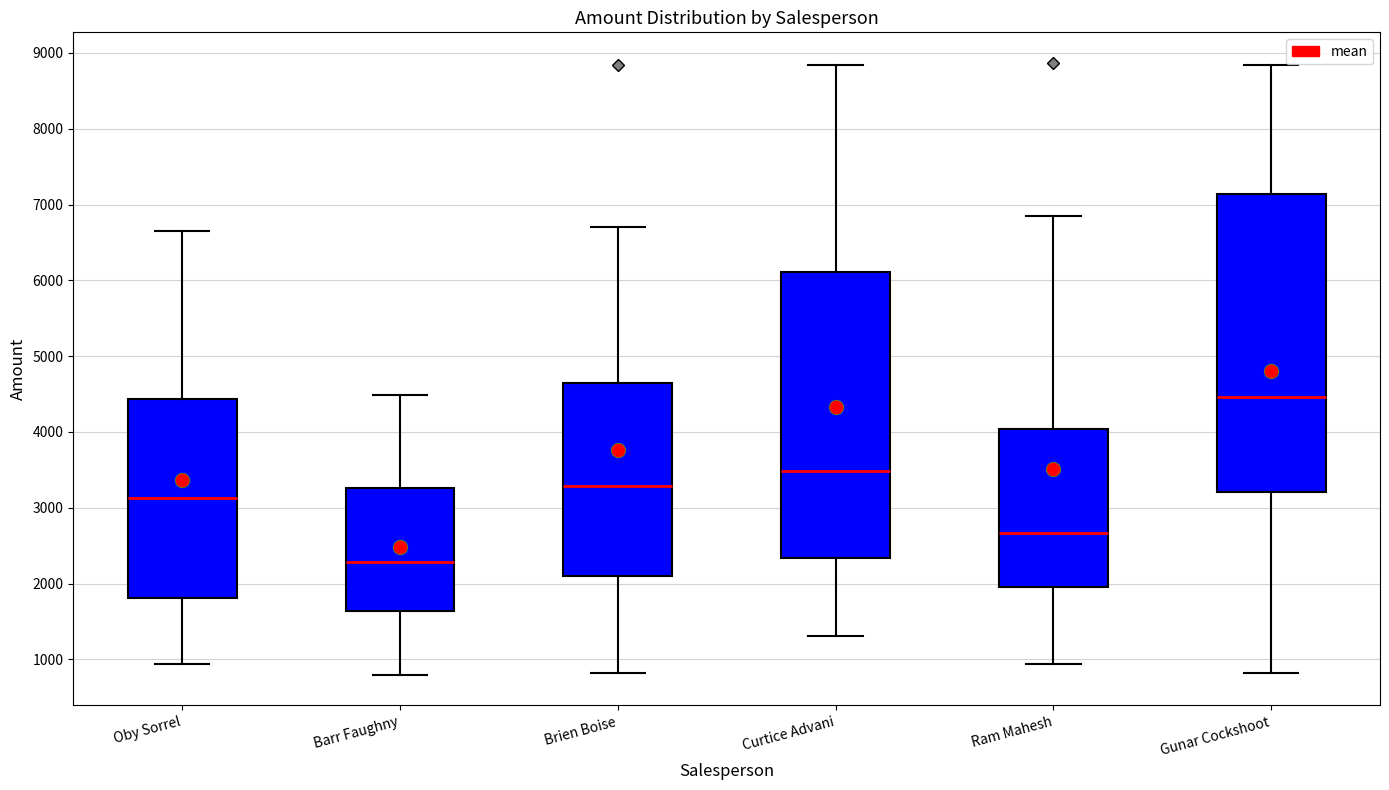

Which box is the tallest, from its lower edge to its upper edge?

Gunar Cockshoot